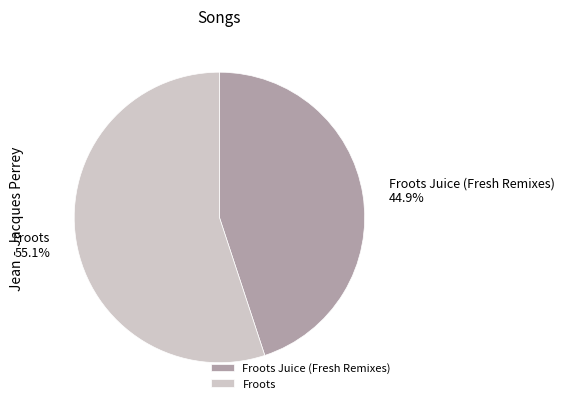

Do Froots and Froots Juice (Fresh Remixes) together represent more than half of the pie?

Yes